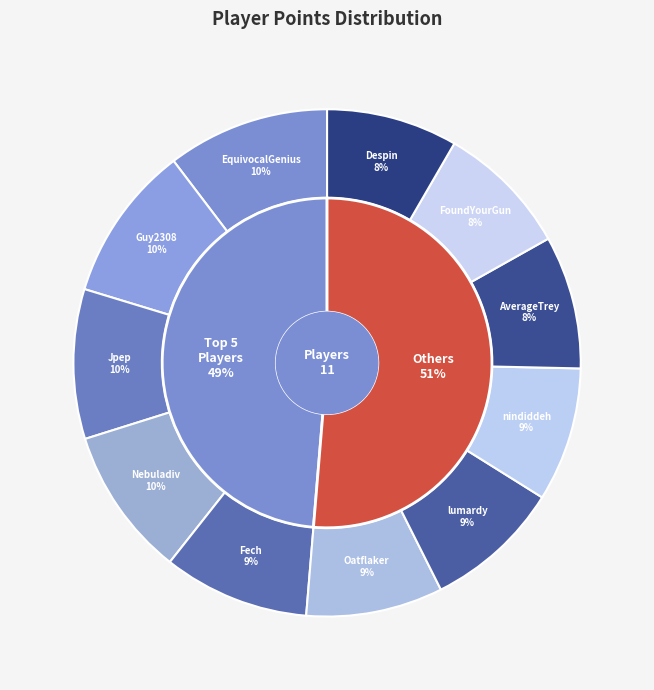

What is the change in value from EquivocalGenius to Fech?

-727